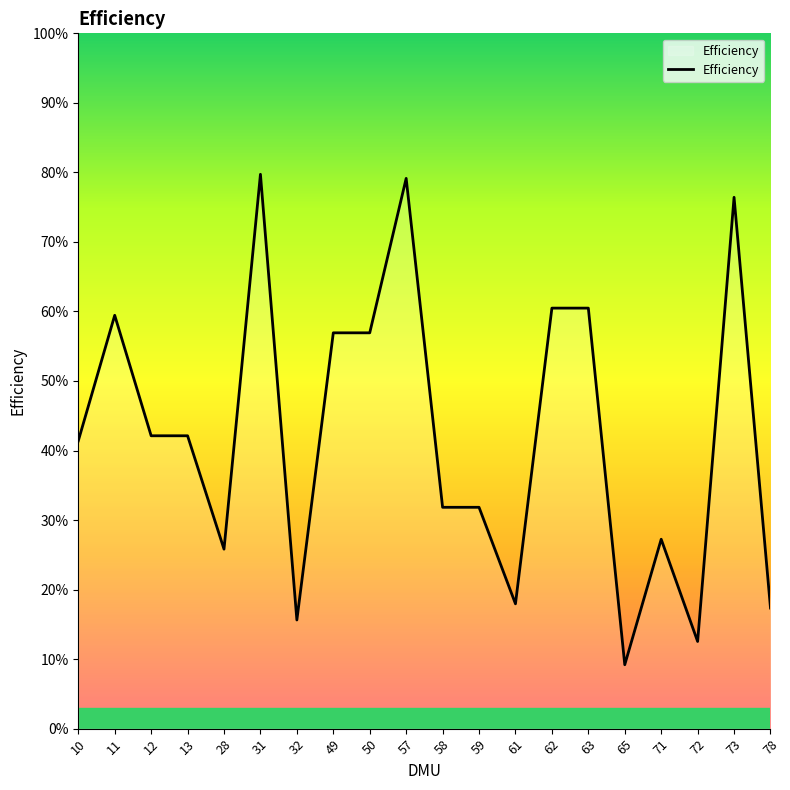

At which category does the data reach its first local peak?

11